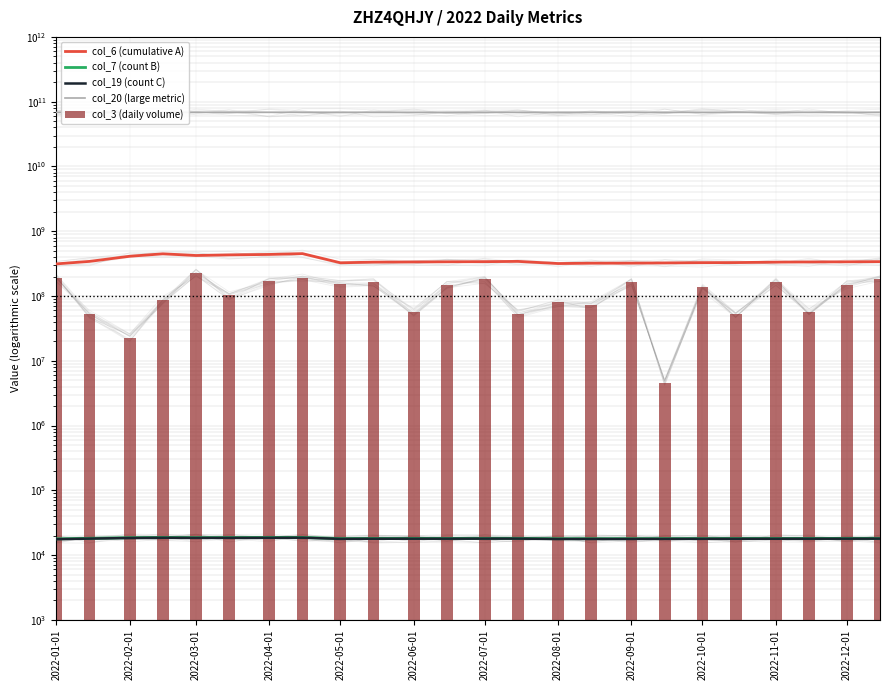

At which label does col_6 (cumulative A) first exceed 337133018?

2022-02-01